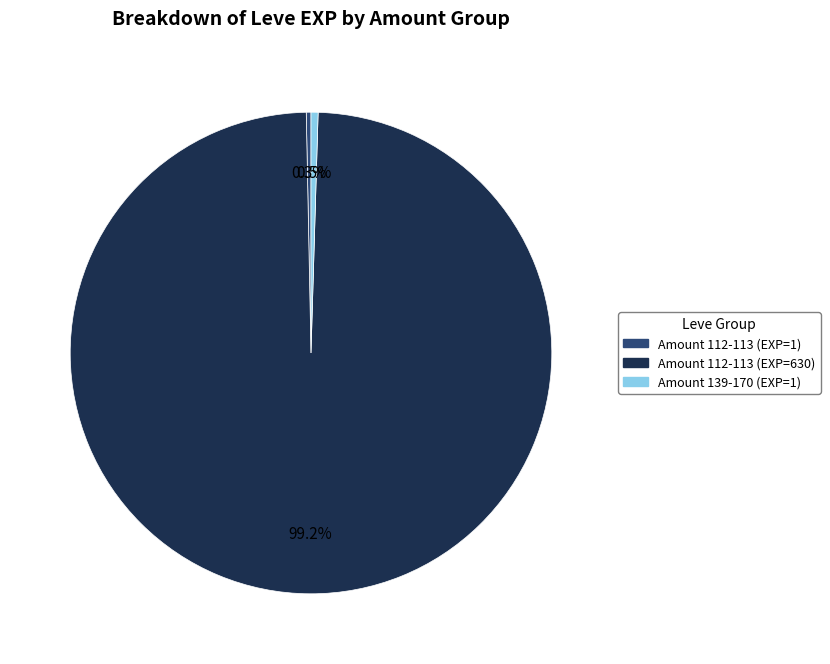

How many slices are in this pie chart?

3